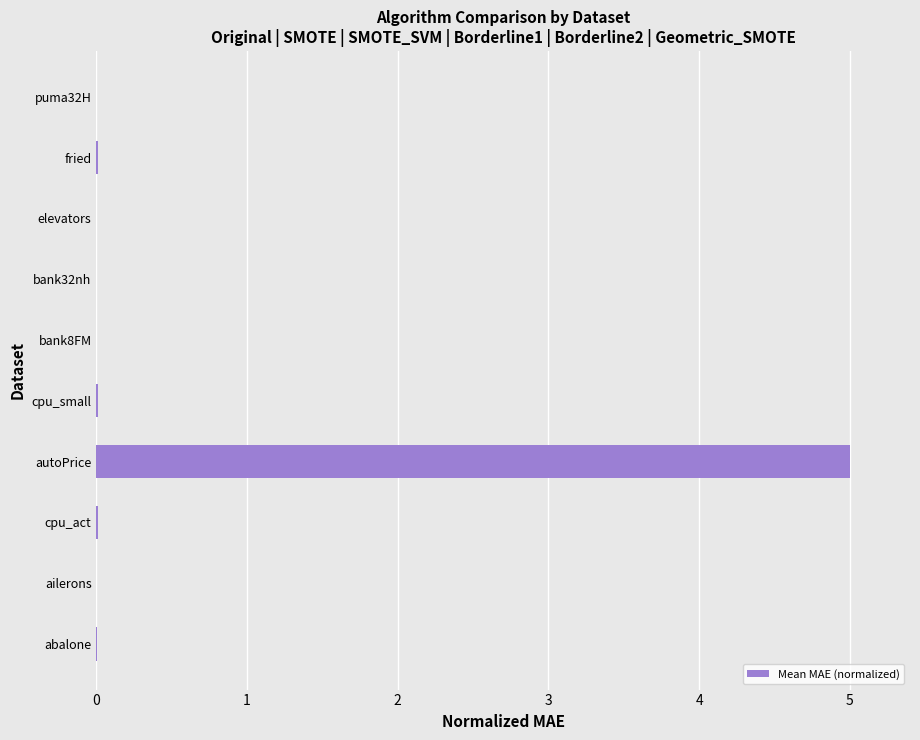

What is the average value?

0.5